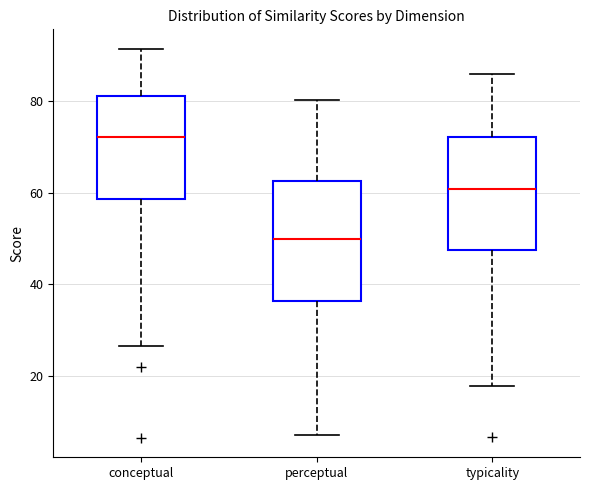

Which box's median line is the lowest?

perceptual